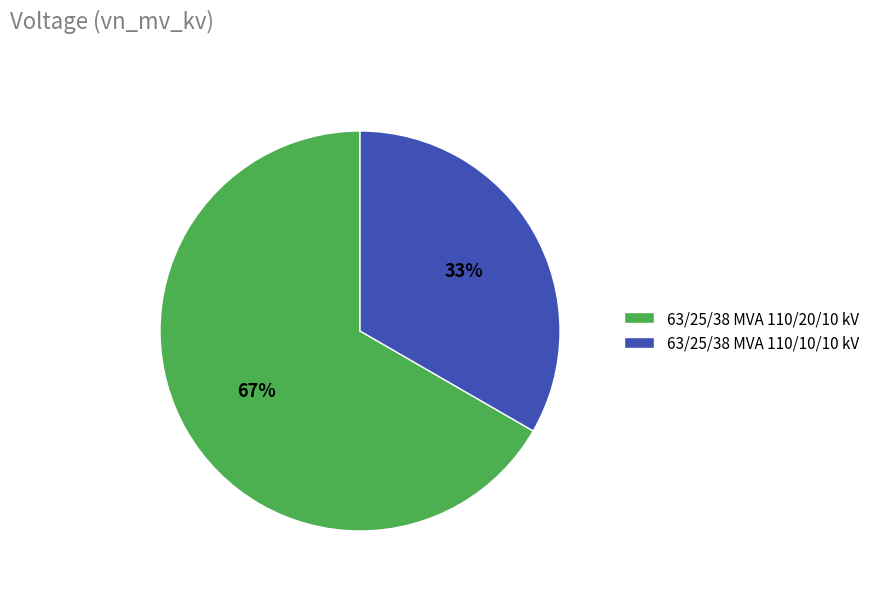

Is it true that 63/25/38 MVA 110/10/10 kV is 19% of the pie?

False